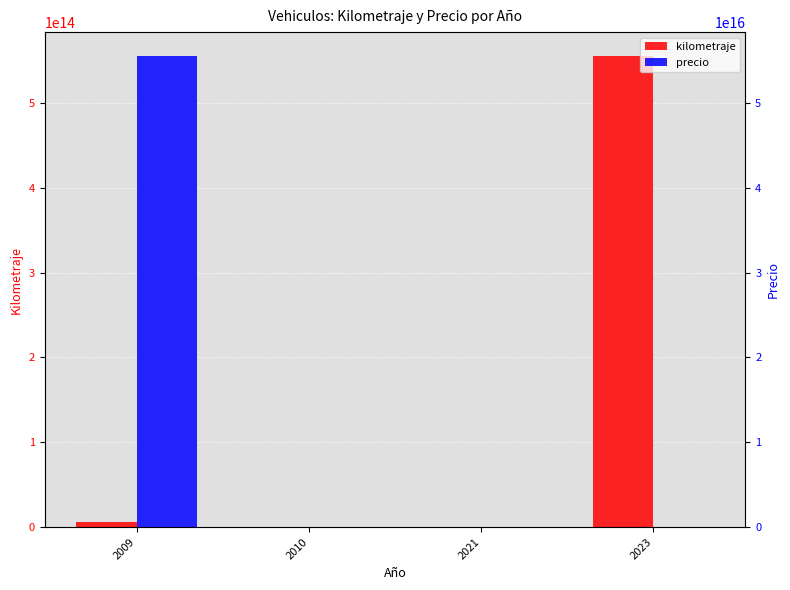

At 2023, list the series in order from largest to smallest.

kilometraje, precio